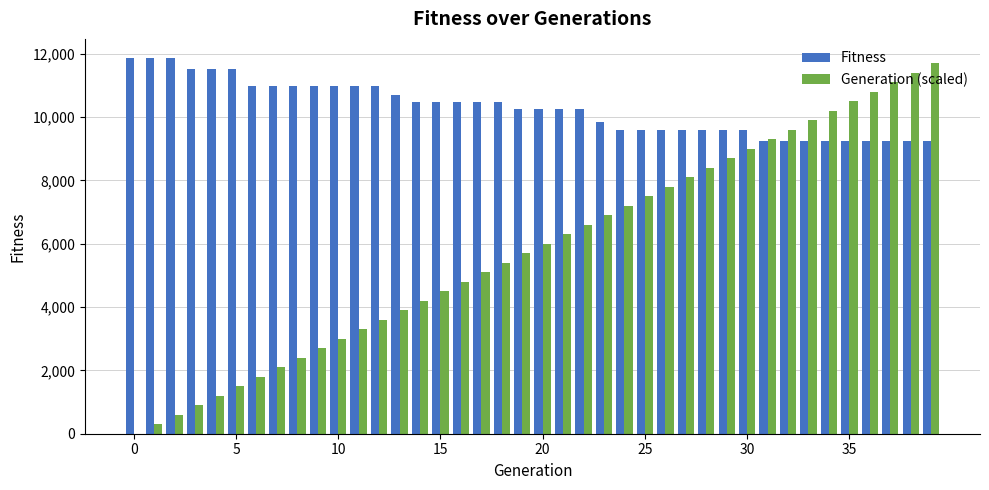

What is the sum of all Fitness values?

411784